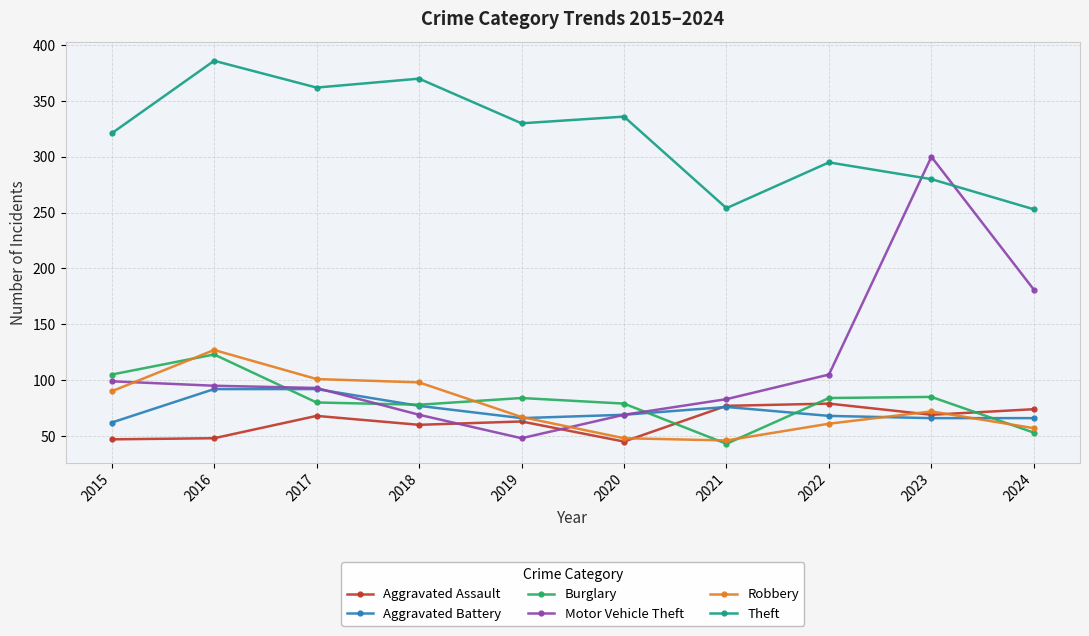

What is the value of the Motor Vehicle Theft point at the 10th from the left?

181